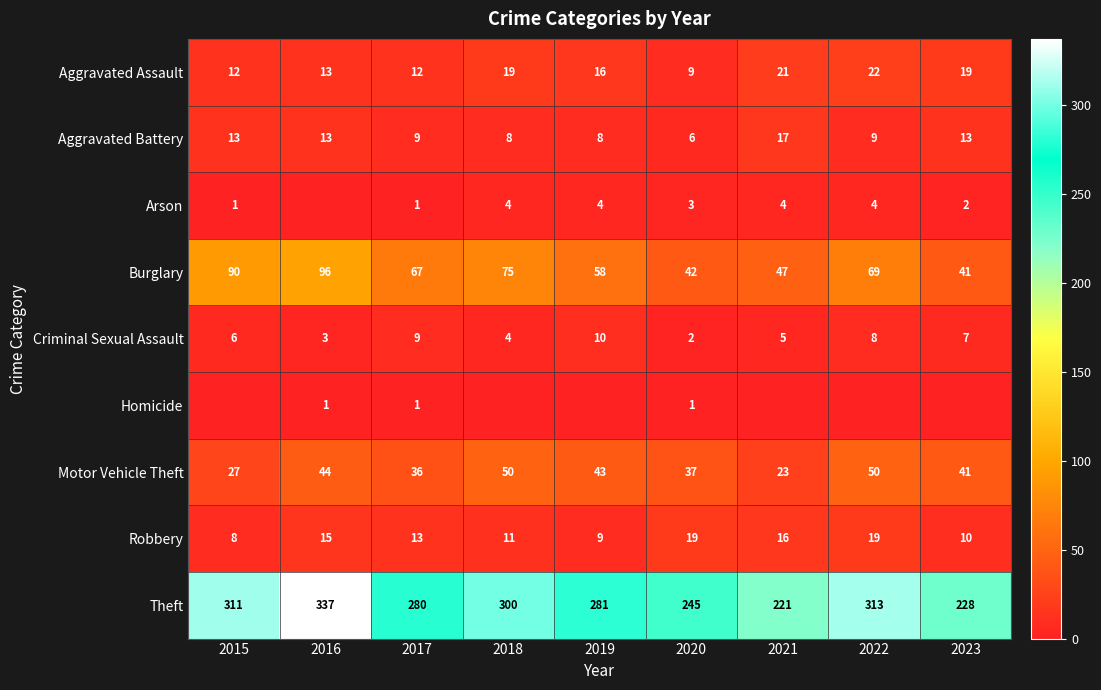

At which label is Motor Vehicle Theft closest to 36?

2017